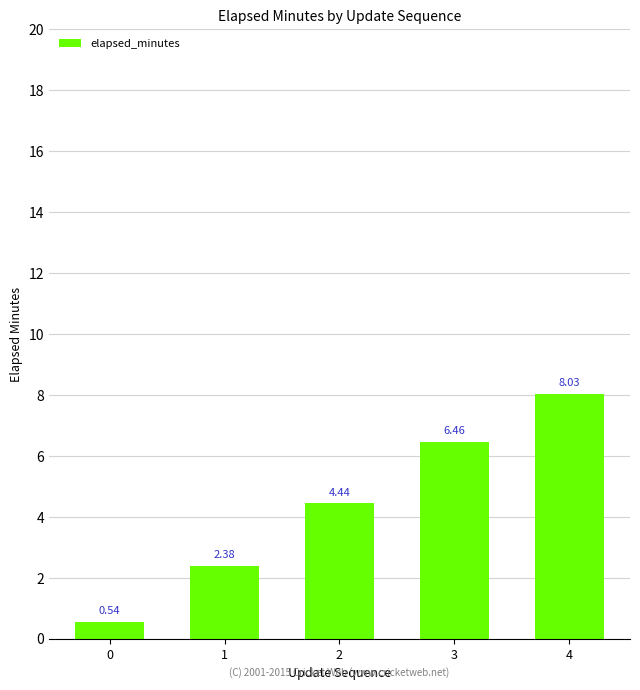

What is the sum of all values?

21.9